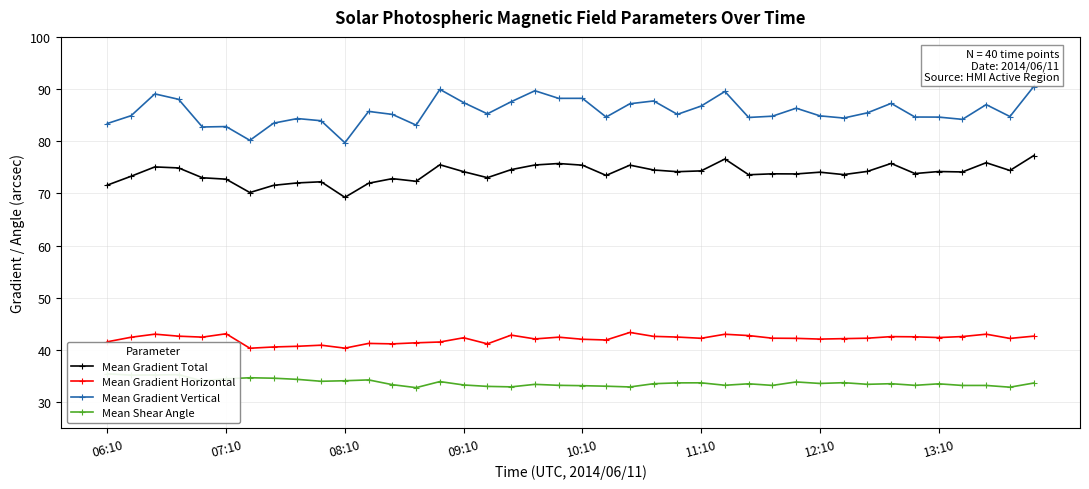

What is the smallest value displayed?

32.8